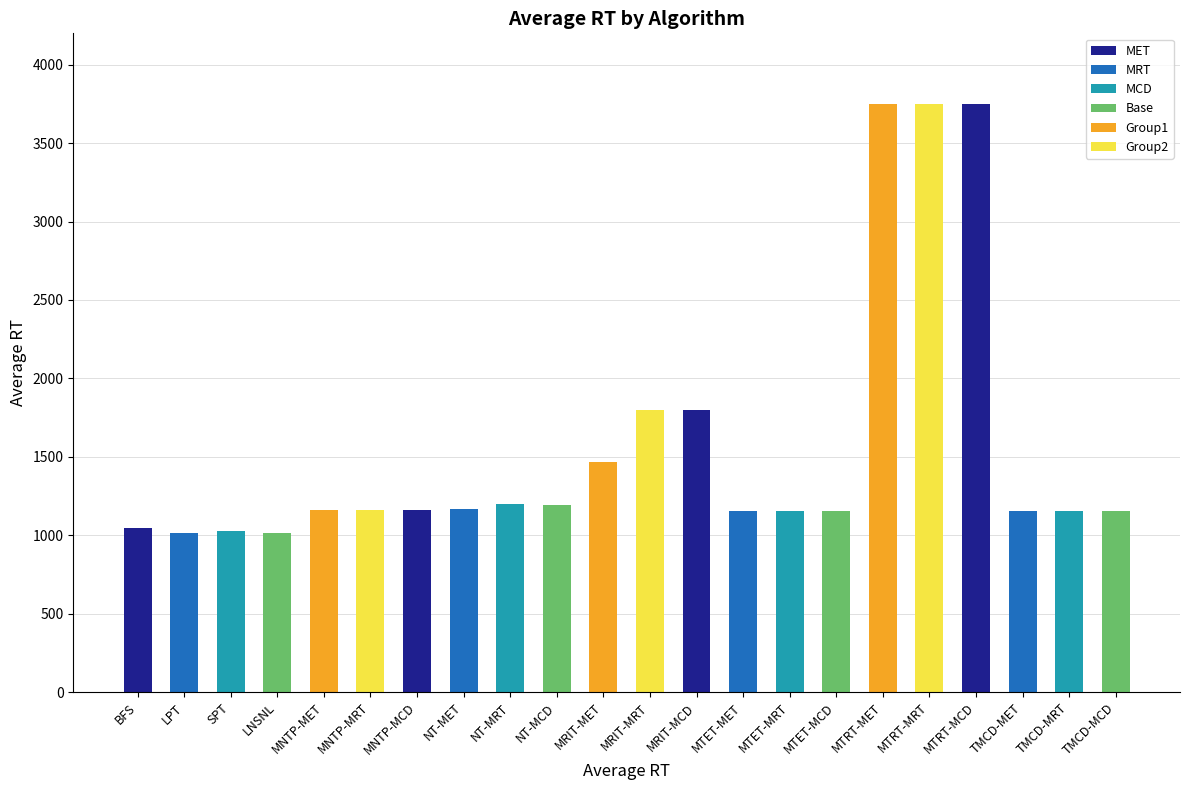

What is the difference between the second highest and minimum values?

2732.4